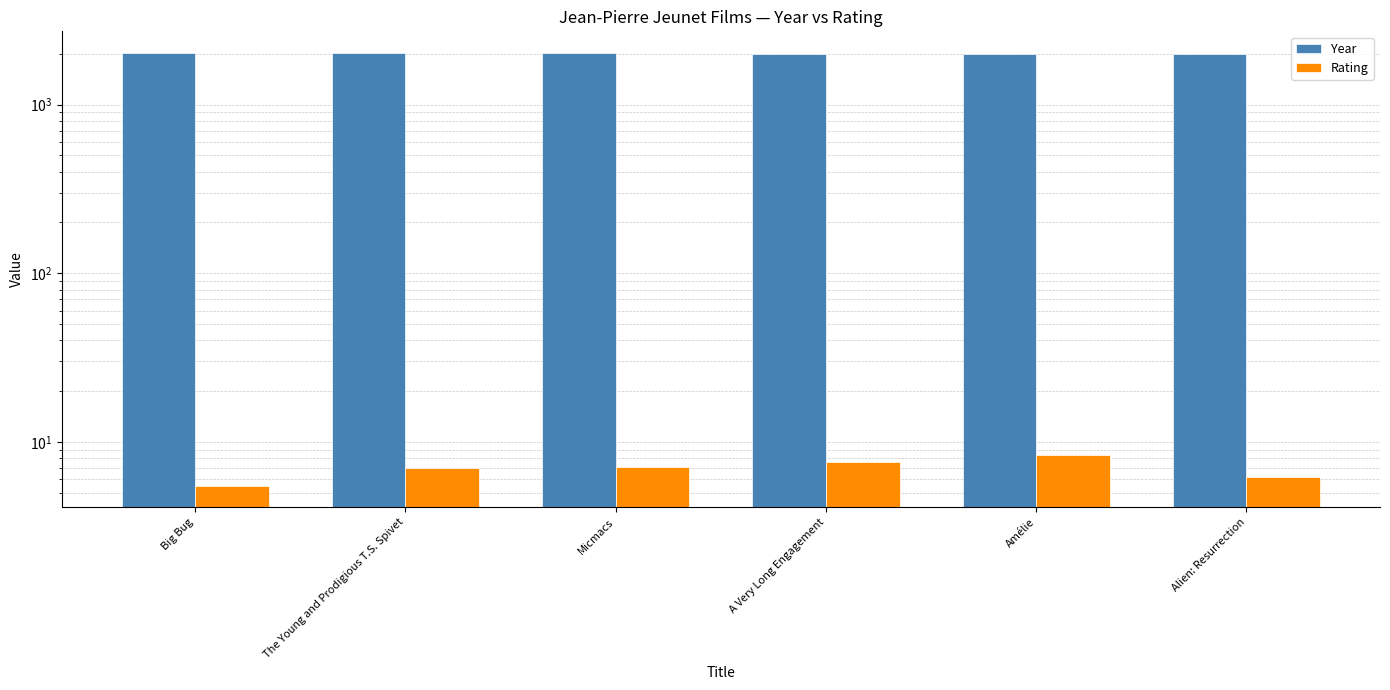

What is the sum of the Year values at Alien: Resurrection and The Young and Prodigious T.S. Spivet?

4010.0